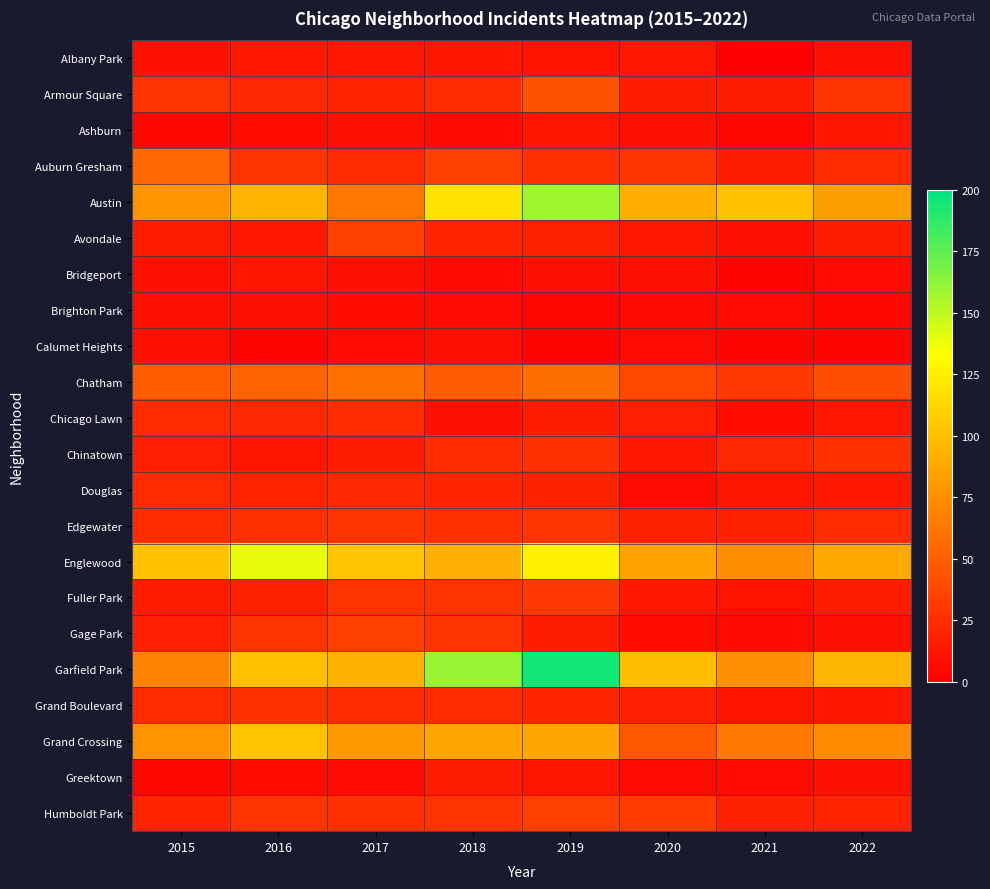

Reading left to right, extract all data points from this chart.

Albany Park: 2015=9	2016=14	2017=12	2018=11	2019=10	2020=12	2021=1	2022=8
Armour Square: 2015=27	2016=21	2017=19	2018=22	2019=43	2020=15	2021=15	2022=27
Ashburn: 2015=4	2016=7	2017=8	2018=5	2019=11	2020=8	2021=4	2022=11
Auburn Gresham: 2015=54	2016=28	2017=23	2018=33	2019=26	2020=28	2021=15	2022=22
Austin: 2015=77	2016=95	2017=62	2018=119	2019=158	2020=91	2021=101	2022=83
Avondale: 2015=15	2016=13	2017=33	2018=20	2019=18	2020=12	2021=8	2022=15
Bridgeport: 2015=9	2016=11	2017=9	2018=5	2019=9	2020=8	2021=3	2022=6
Brighton Park: 2015=8	2016=8	2017=7	2018=6	2019=4	2020=5	2021=6	2022=4
Calumet Heights: 2015=8	2016=3	2017=6	2018=8	2019=3	2020=6	2021=3	2022=3
Chatham: 2015=49	2016=52	2017=59	2018=48	2019=58	2020=39	2021=30	2022=41
Chicago Lawn: 2015=23	2016=21	2017=24	2018=9	2019=15	2020=16	2021=7	2022=12
Chinatown: 2015=17	2016=11	2017=15	2018=24	2019=26	2020=14	2021=21	2022=26
Douglas: 2015=22	2016=19	2017=21	2018=20	2019=18	2020=6	2021=11	2022=14
Edgewater: 2015=24	2016=26	2017=27	2018=25	2019=27	2020=18	2021=18	2022=23
Englewood: 2015=101	2016=139	2017=102	2018=92	2019=125	2020=85	2021=74	2022=89
Fuller Park: 2015=15	2016=18	2017=27	2018=27	2019=29	2020=14	2021=10	2022=15
Gage Park: 2015=17	2016=27	2017=34	2018=28	2019=15	2020=7	2021=5	2022=9
Garfield Park: 2015=68	2016=100	2017=93	2018=160	2019=195	2020=99	2021=76	2022=96
Grand Boulevard: 2015=22	2016=26	2017=23	2018=22	2019=19	2020=16	2021=10	2022=11
Grand Crossing: 2015=77	2016=103	2017=80	2018=86	2019=87	2020=46	2021=63	2022=73
Greektown: 2015=4	2016=7	2017=6	2018=15	2019=11	2020=6	2021=6	2022=9
Humboldt Park: 2015=19	2016=27	2017=25	2018=27	2019=33	2020=32	2021=18	2022=19